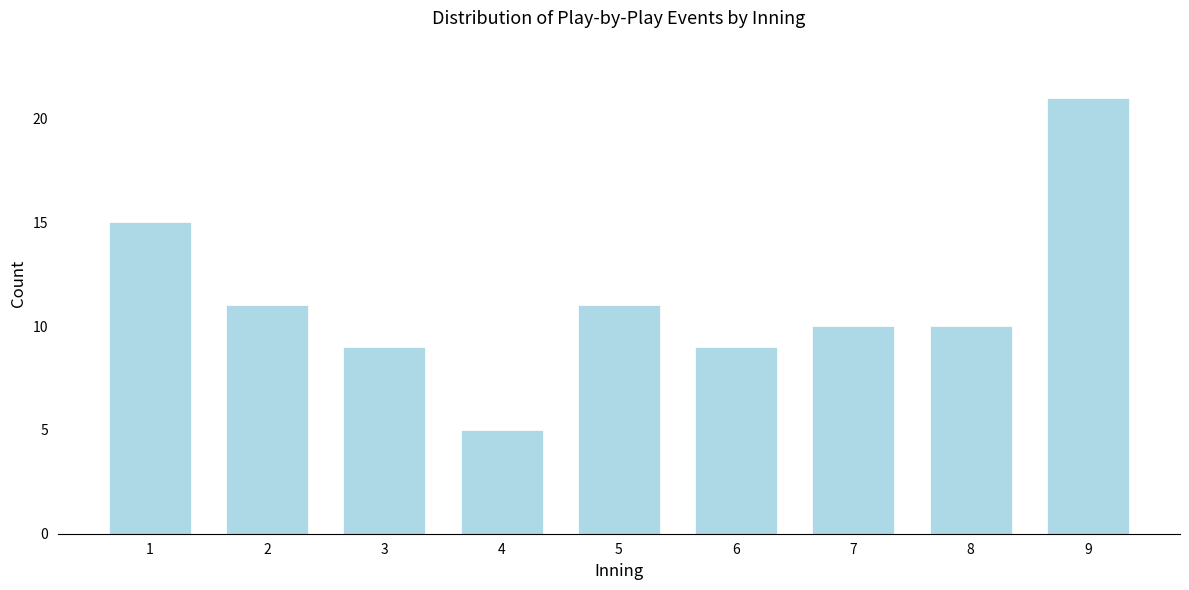

Reading right to left, list all the values displayed in this chart.

21	10	10	9	11	5	9	11	15